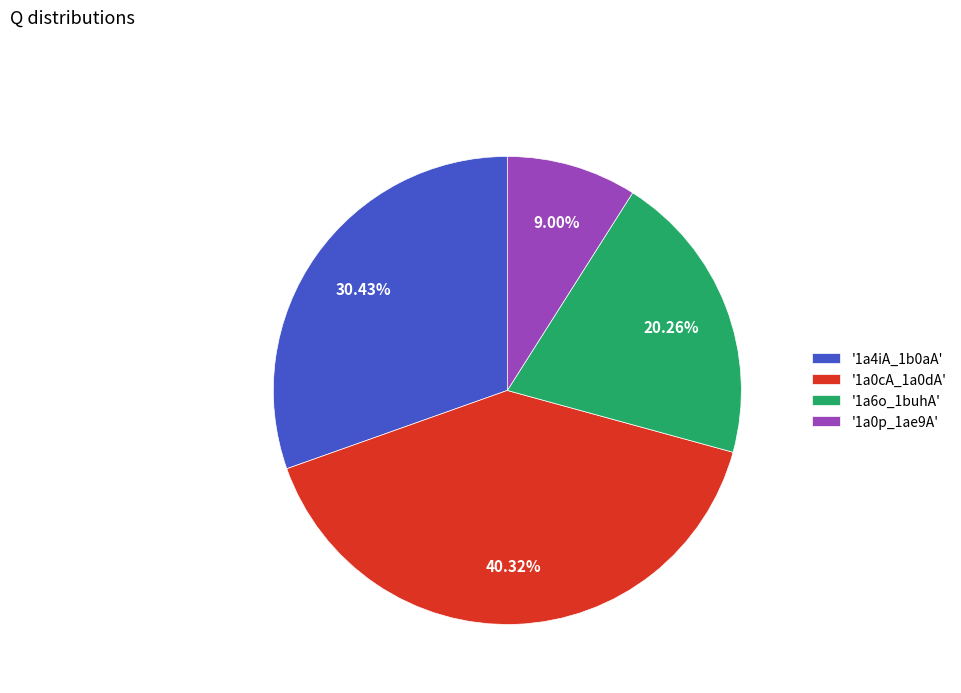

Count the number of slices in the pie.

4